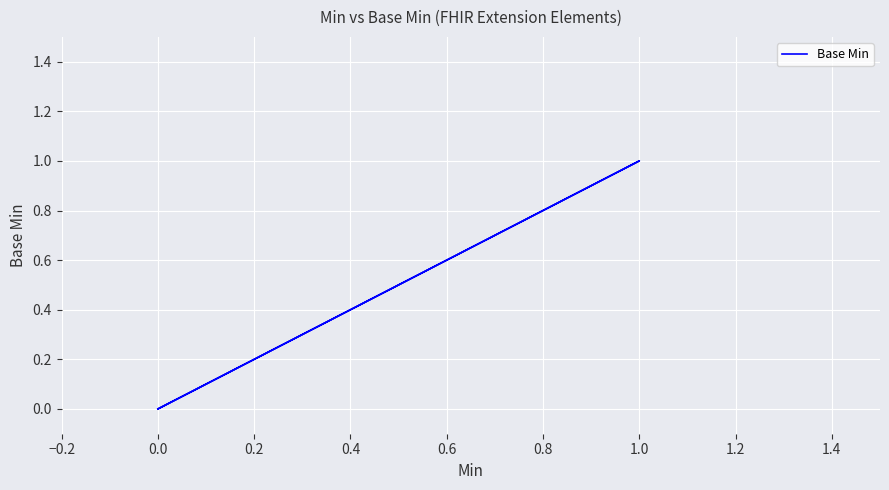

What position from the right is 0.4?

2